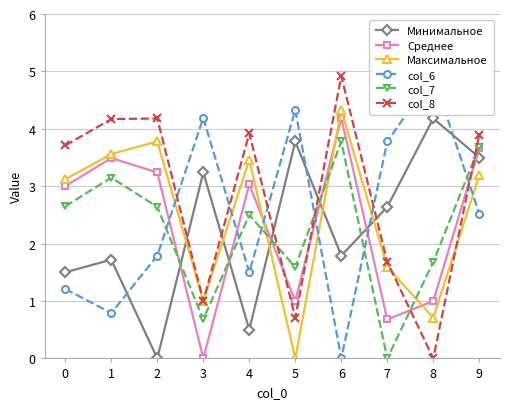

Between which two adjacent categories do col_6 and Минимальное first intersect?

1 and 2